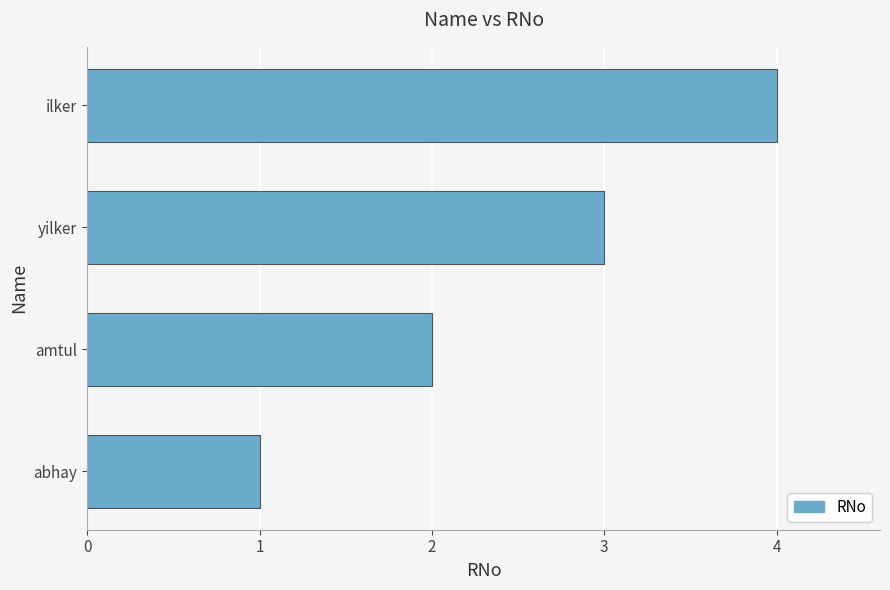

What is the sum of all values?

10